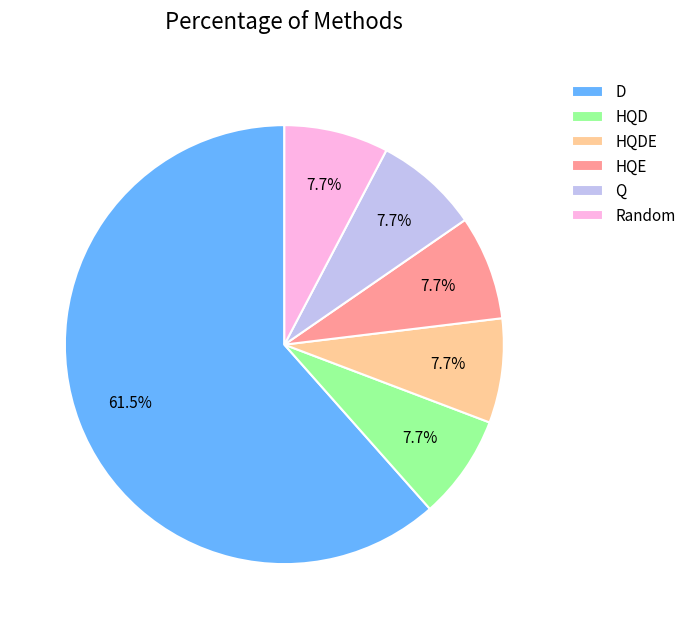

Is it true that HQD is 2% of the pie?

False